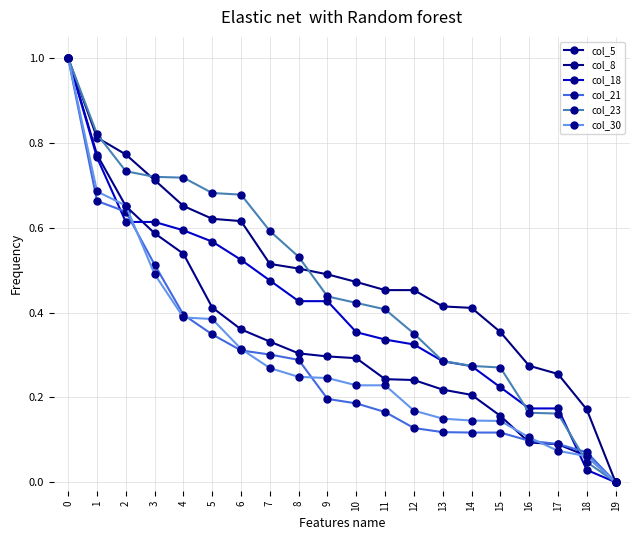

What is the maximum value shown in the chart?

1.0